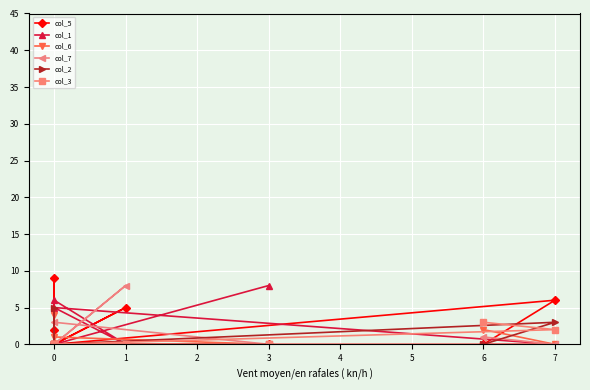

At how many categories does at least one series exceed 1?

9